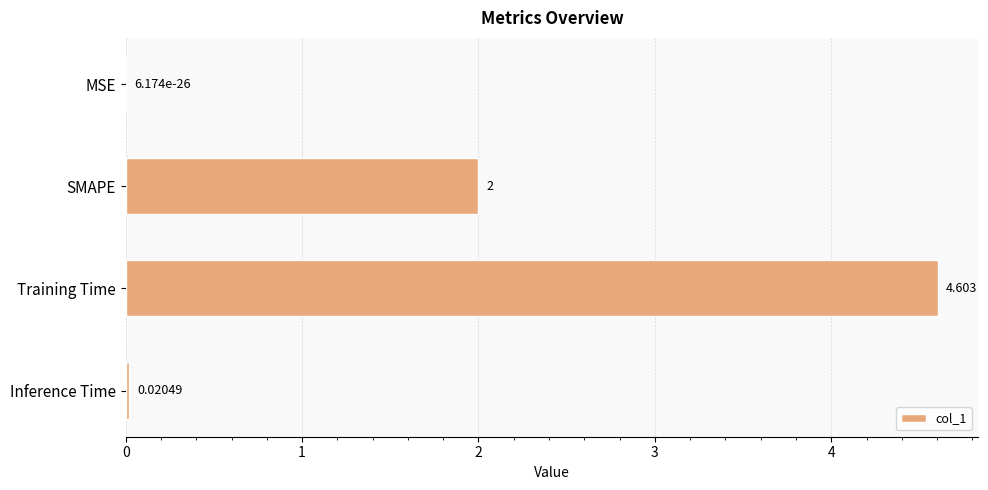

Between Training Time and SMAPE, which is larger?

Training Time